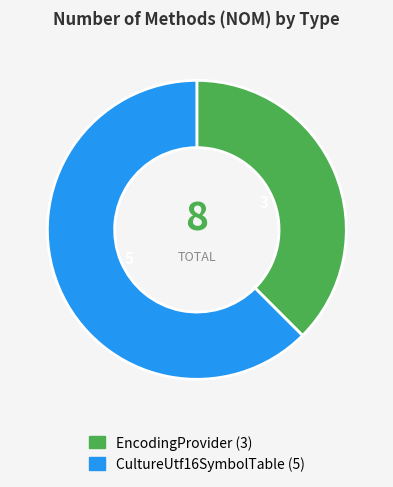

The EncodingProvider slice represents 38% of the pie. True or false?

True